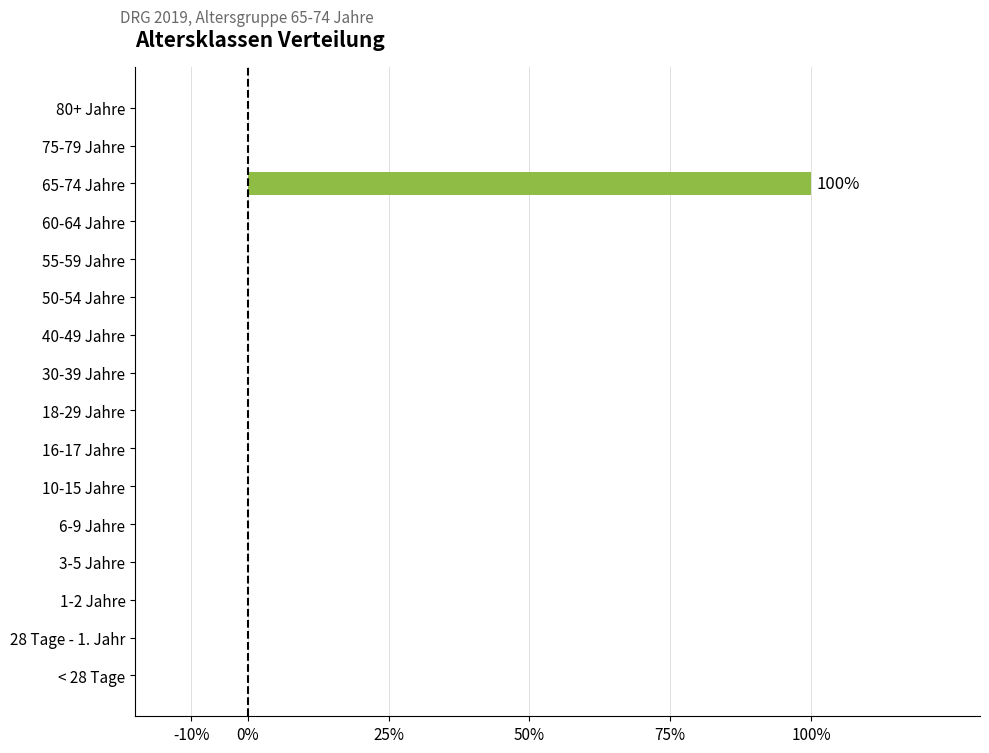

What is the difference between the maximum and minimum values?

1